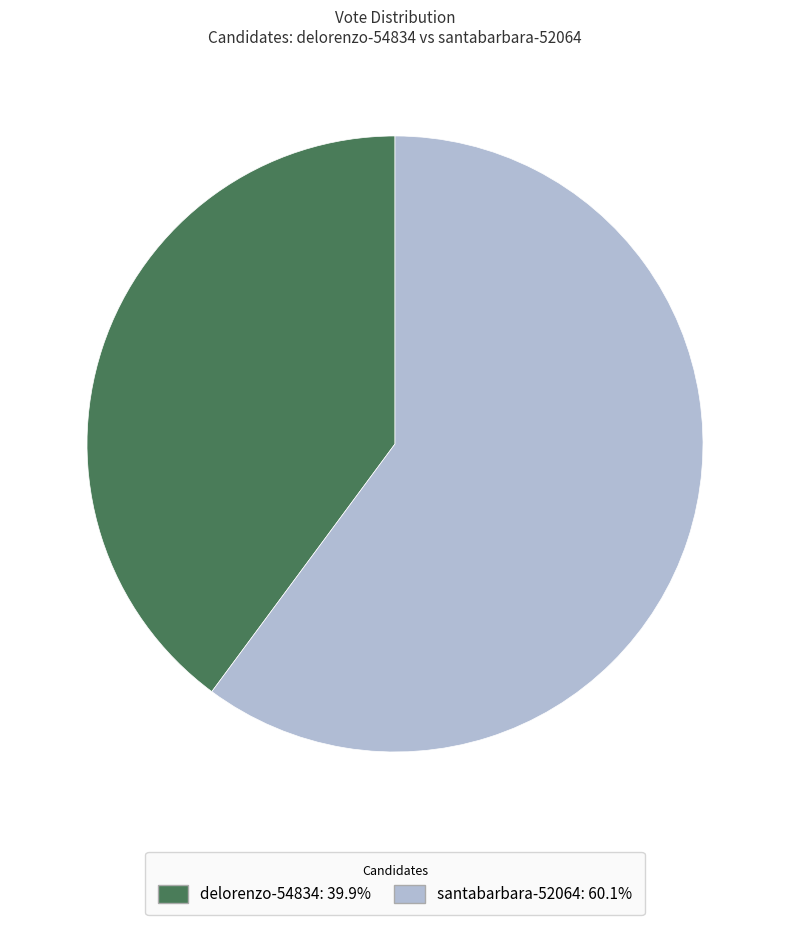

Which slice is the smallest?

delorenzo-54834